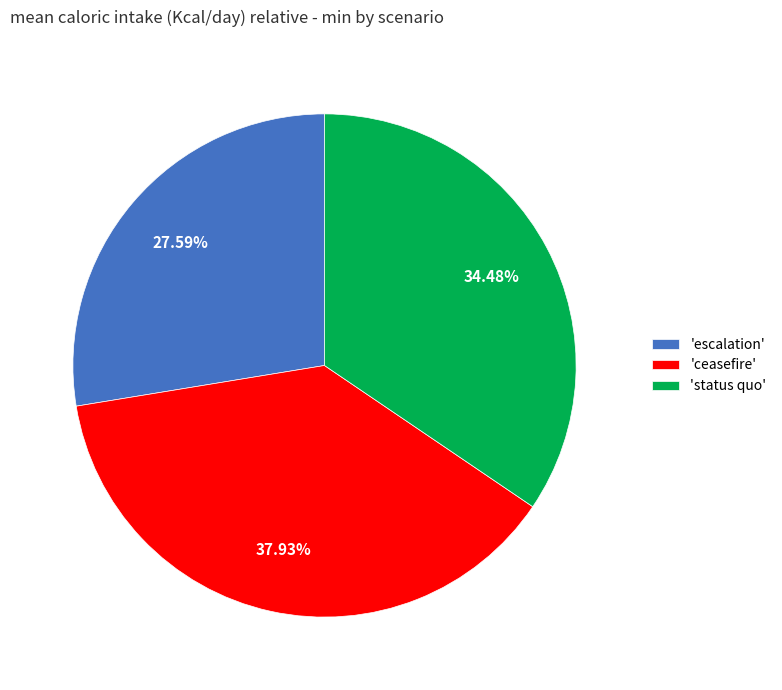

Which category has the smallest portion of the pie?

'escalation'